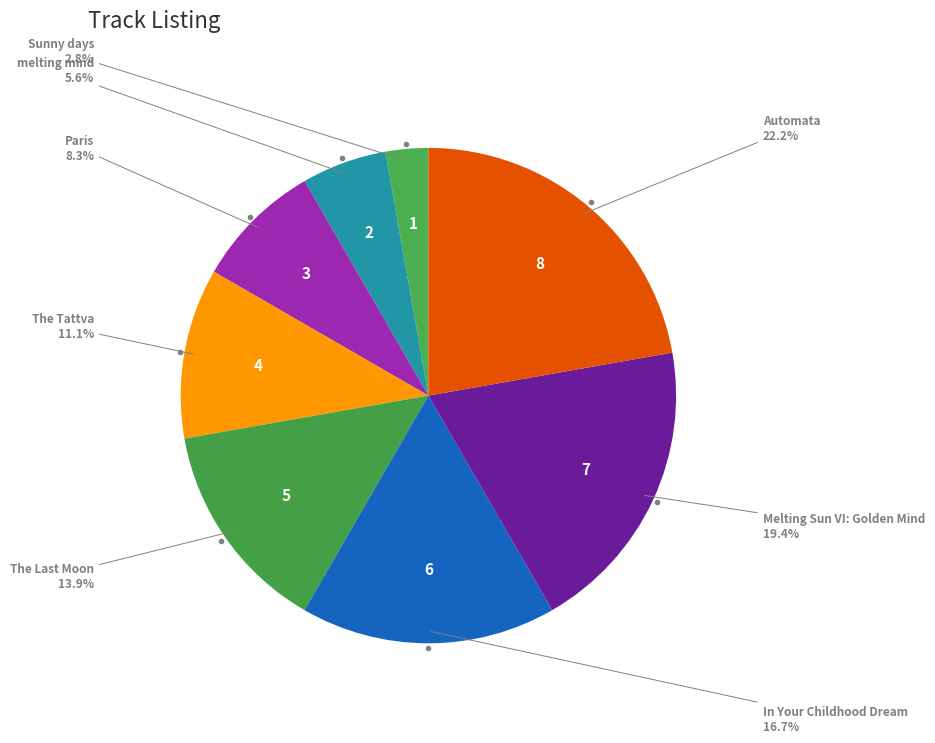

How many slices are in this pie chart?

8